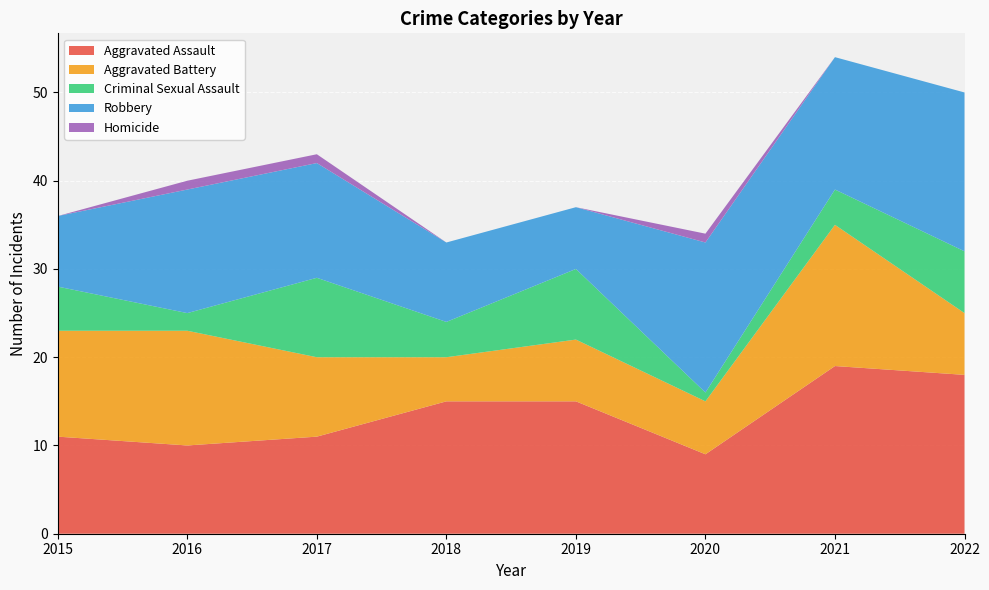

Reading left to right, what are all the values shown in this chart?

Aggravated Assault: 2015=11	2016=10	2017=11	2018=15	2019=15	2020=9	2021=19	2022=18
Aggravated Battery: 2015=12	2016=13	2017=9	2018=5	2019=7	2020=6	2021=16	2022=7
Criminal Sexual Assault: 2015=5	2016=2	2017=9	2018=4	2019=8	2020=1	2021=4	2022=7
Robbery: 2015=8	2016=14	2017=13	2018=9	2019=7	2020=17	2021=15	2022=18
Homicide: 2015=0	2016=1	2017=1	2018=0	2019=0	2020=1	2021=0	2022=0